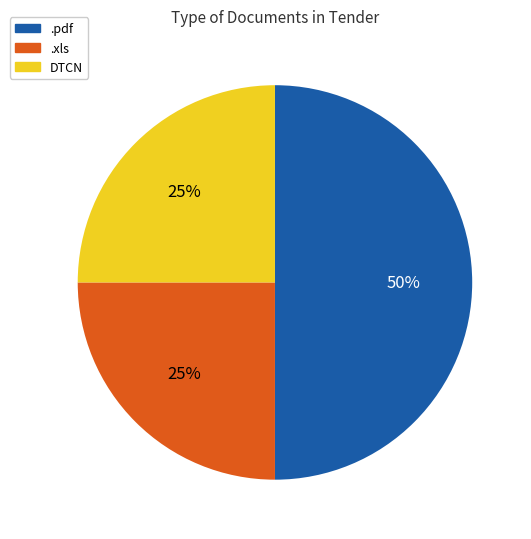

Which has a higher value, .xls or .pdf?

.pdf